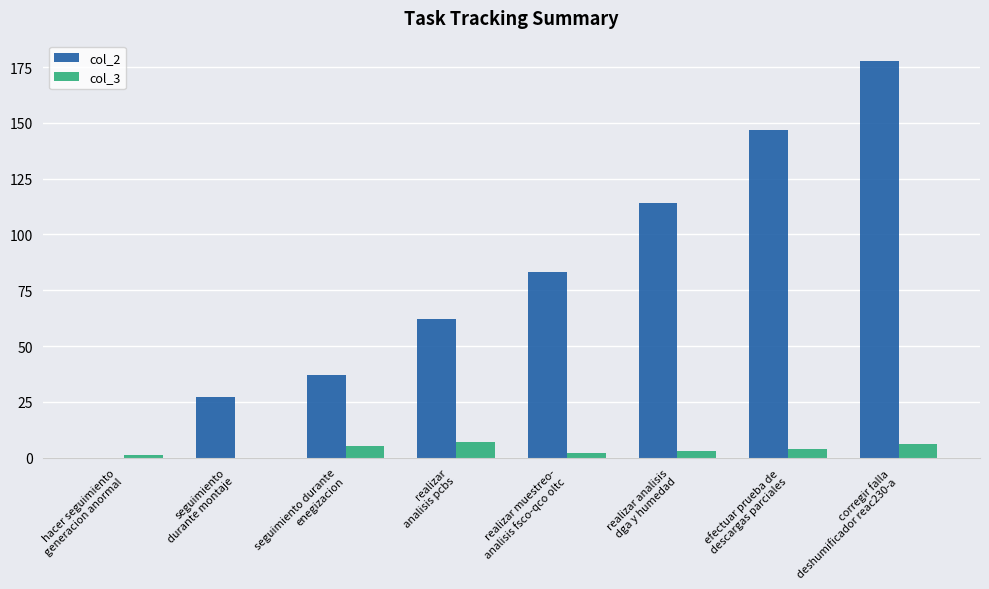

Reading right to left, list all the values displayed in this chart.

col_2: corregir falla
deshumificador reac230-a=178	efectuar prueba de
descargas parciales=147	realizar analisis
dga y humedad=114	realizar muestreo-
analisis fsco-qco oltc=83	realizar
analisis pcbs=62	seguimiento durante
enegizacion=37	seguimiento
durante montaje=27	hacer seguimiento
generacion anormal=0
col_3: corregir falla
deshumificador reac230-a=6	efectuar prueba de
descargas parciales=4	realizar analisis
dga y humedad=3	realizar muestreo-
analisis fsco-qco oltc=2	realizar
analisis pcbs=7	seguimiento durante
enegizacion=5	seguimiento
durante montaje=0	hacer seguimiento
generacion anormal=1